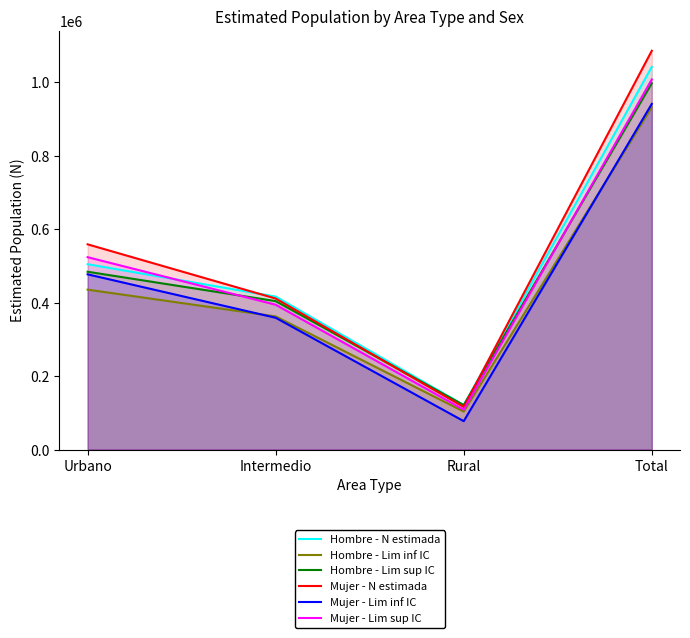

Between Rural and Total, which series saw the biggest shift?

Mujer - N estimada